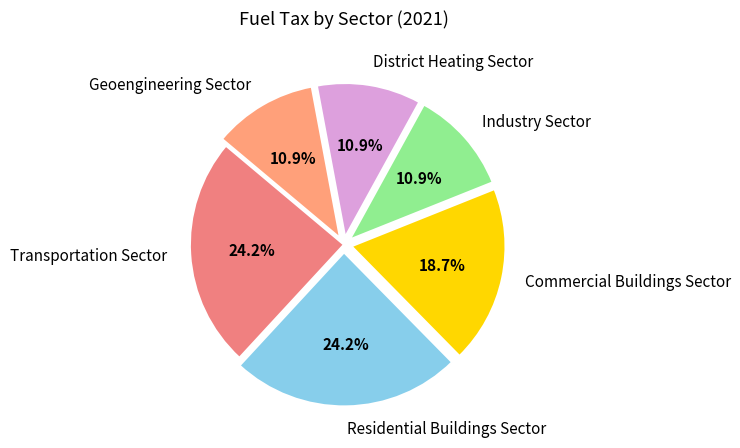

Does Transportation Sector represent more than half of the total?

No